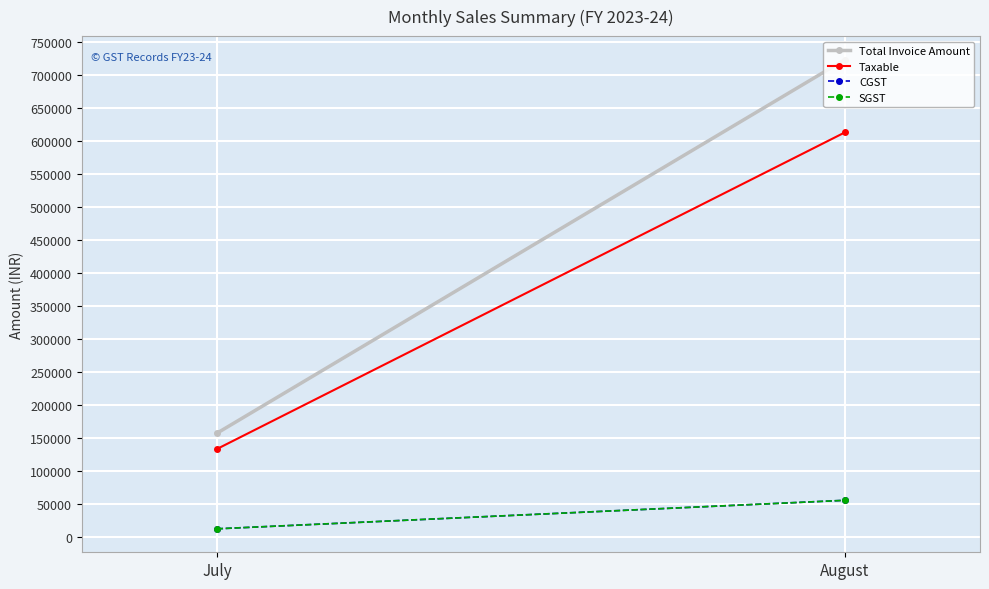

Which label corresponds to the largest value in the chart?

August